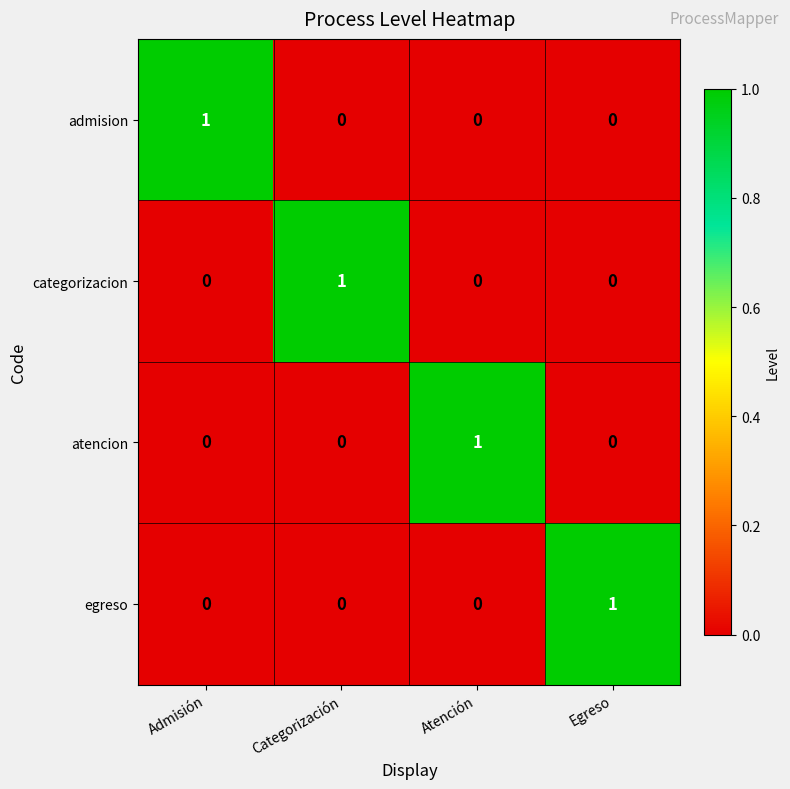

How many categorizacion values are between 0 and 1?

4